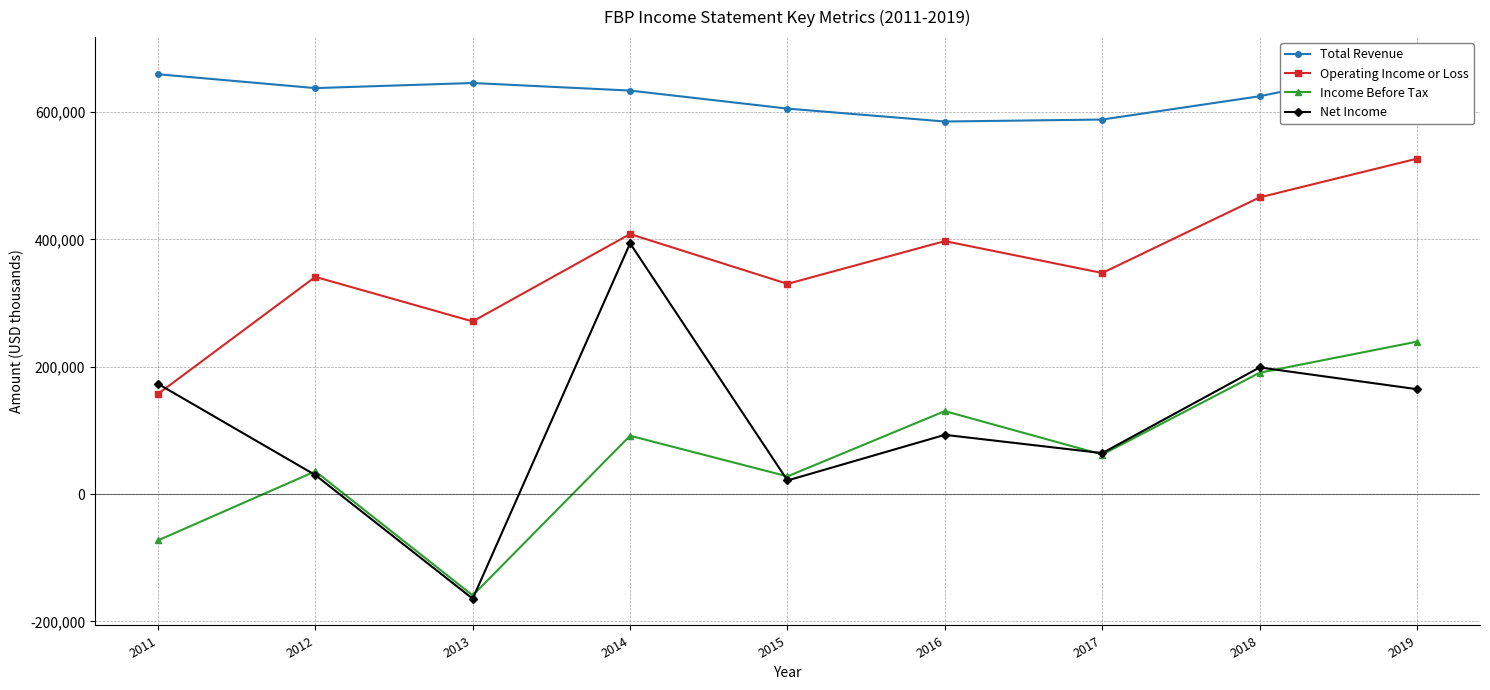

True or false: Income Before Tax and Operating Income or Loss intersect in this chart.

False